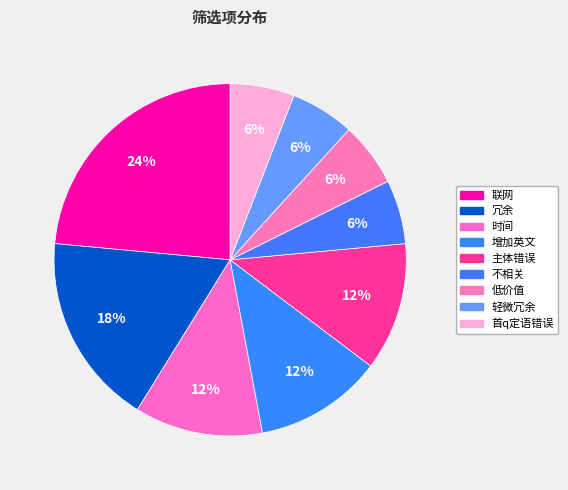

Is it true that 首q定语错误 is 6% of the pie?

True